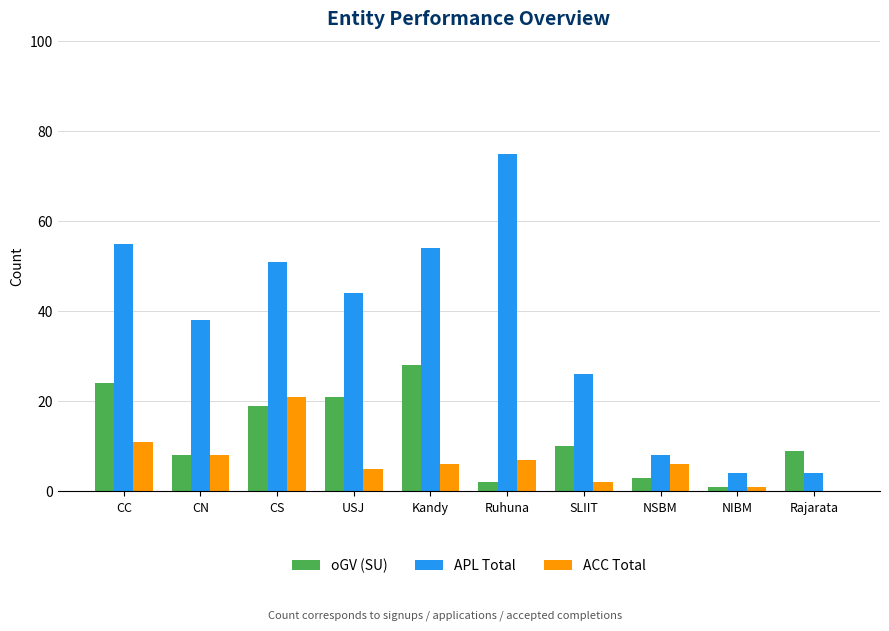

What is the average value of the ACC Total series?

7